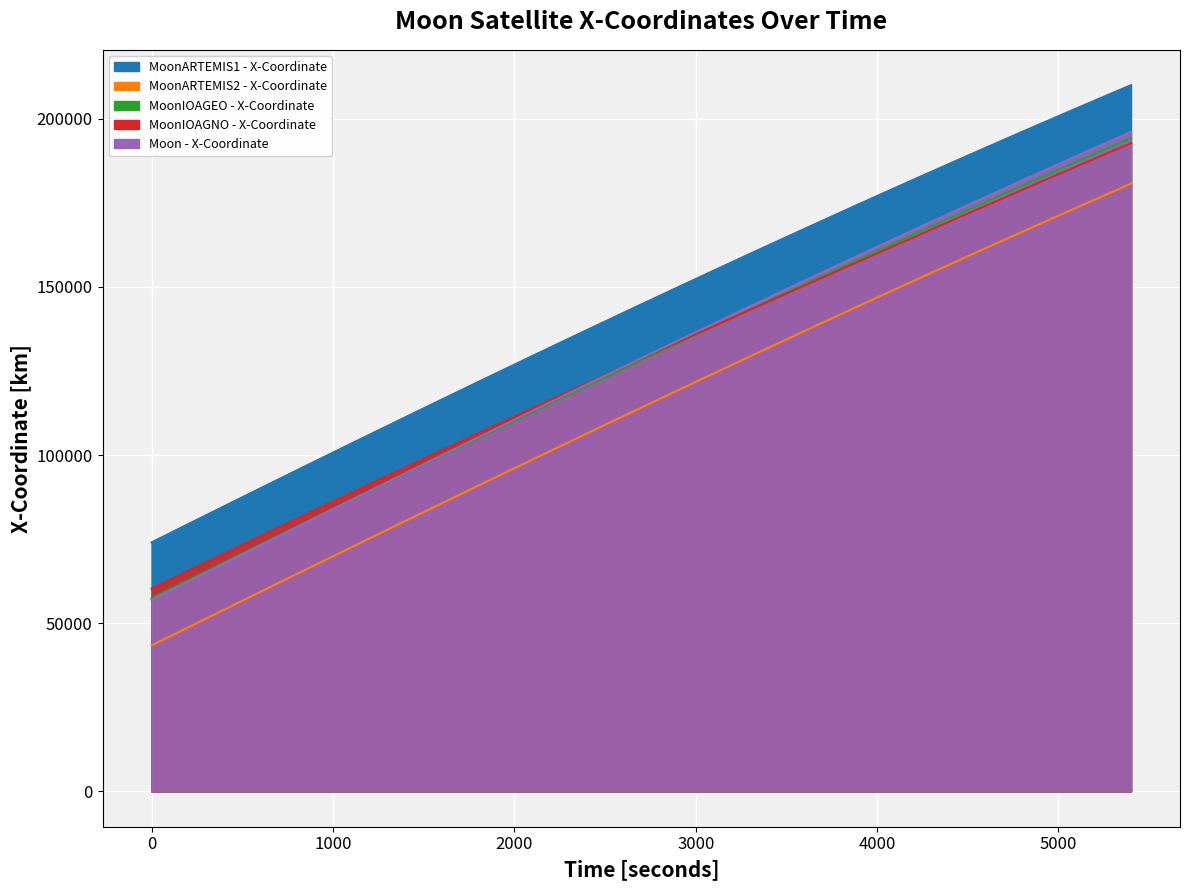

What is the total value across all series at 5100.0?

938748.5